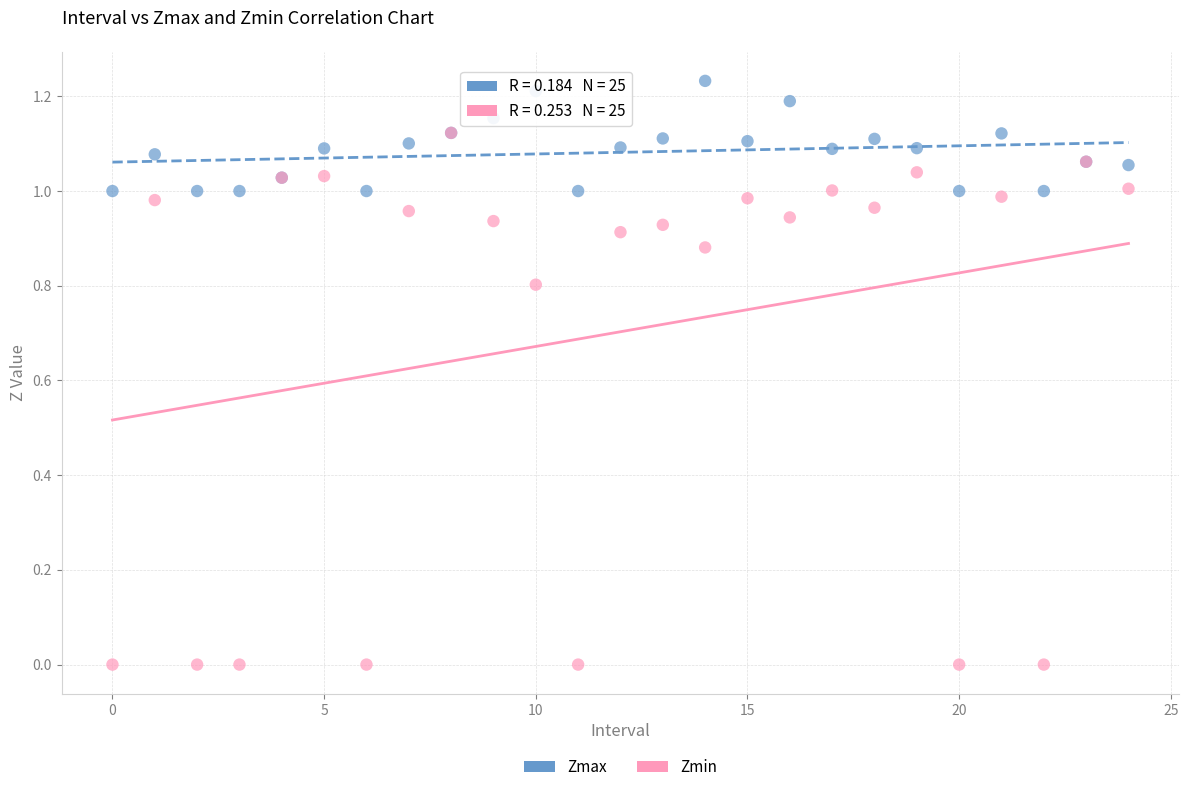

What are all the series names shown in the legend?

Zmax, Zmin